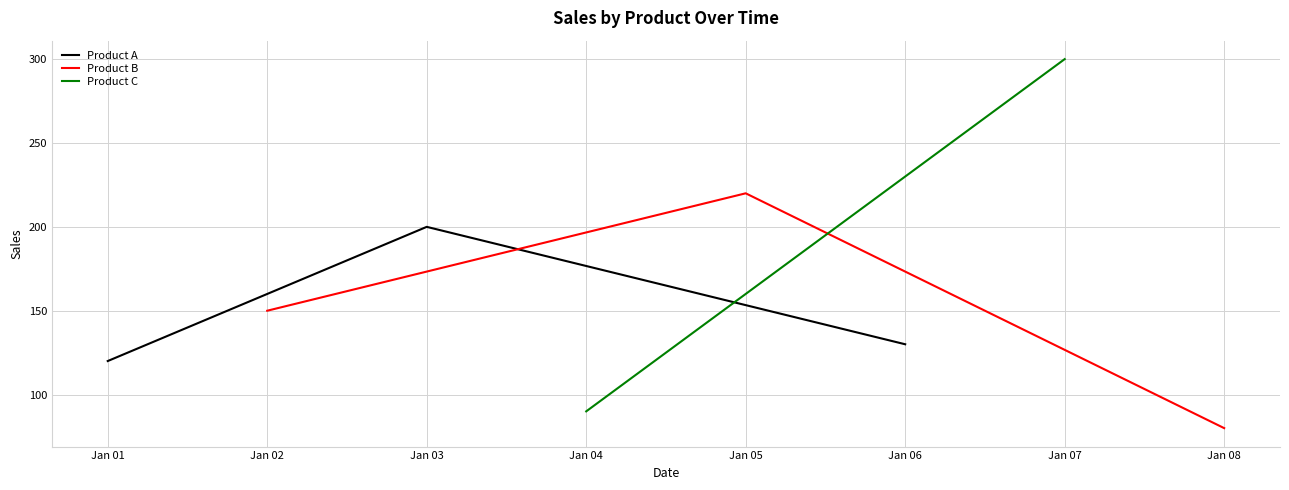

What is the value of the Product A point at the 3rd from the left?

130